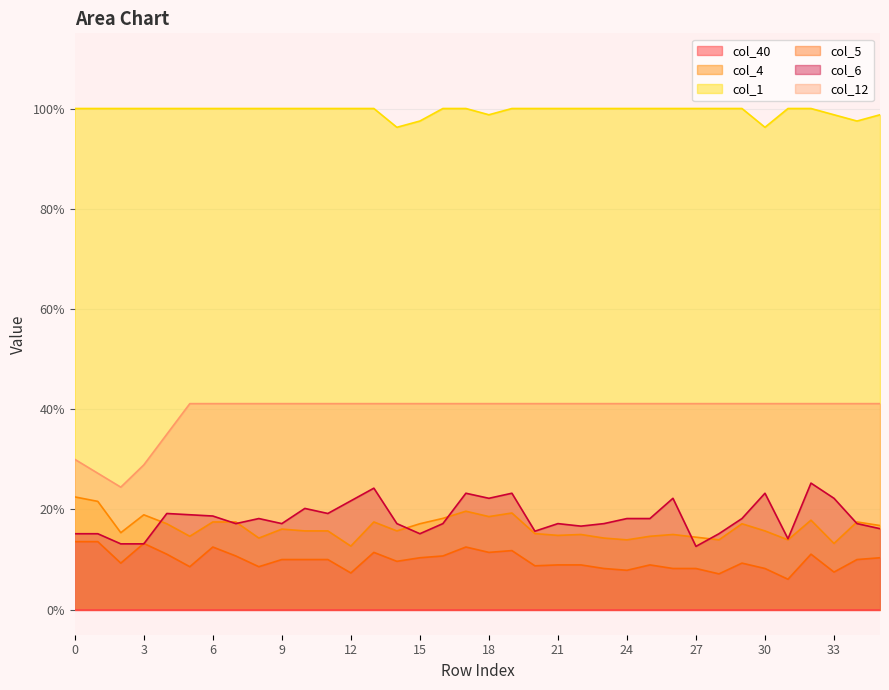

At which category is the sum across all series the highest?

17